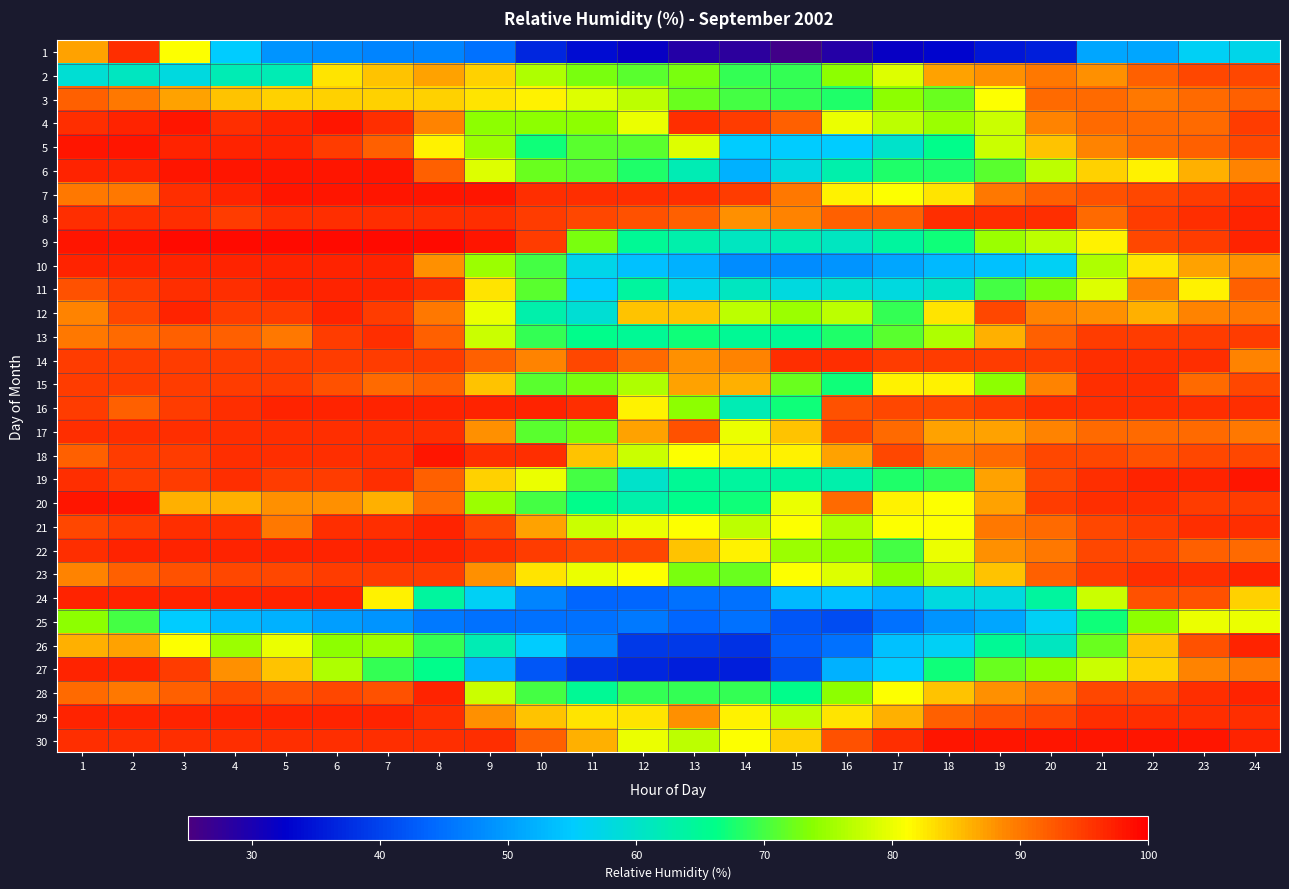

How many series are shown in this chart?

30